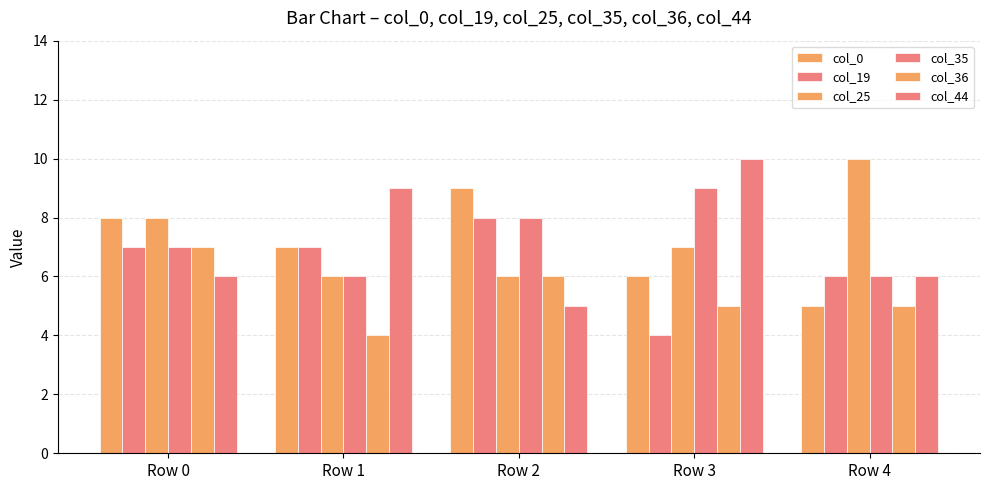

The col_25 series shows 6 at Row 2. True or false?

True